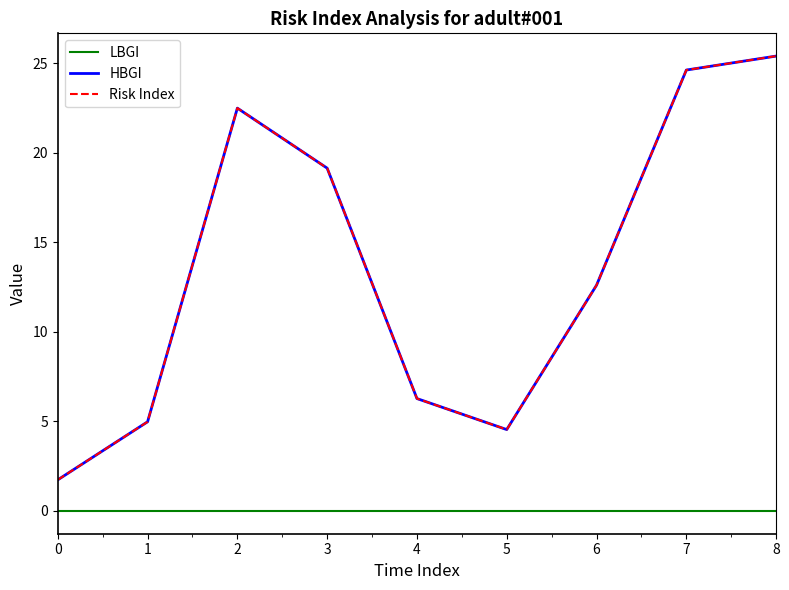

How many lines are shown in the chart?

3